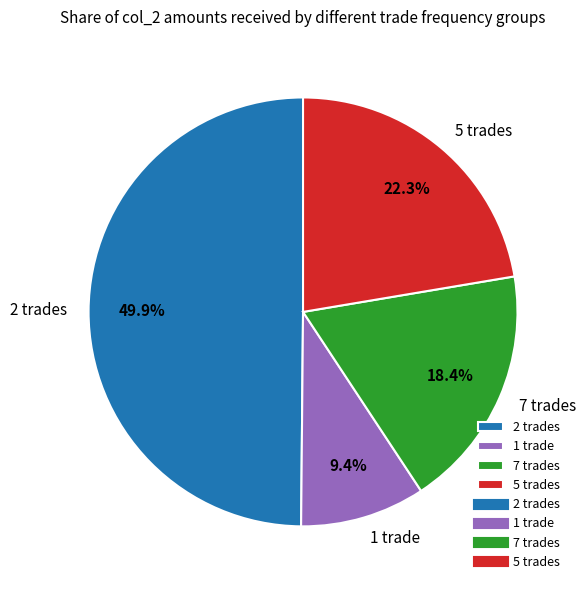

Rank the categories by value from highest to lowest.

2 trades, 5 trades, 7 trades, 1 trade